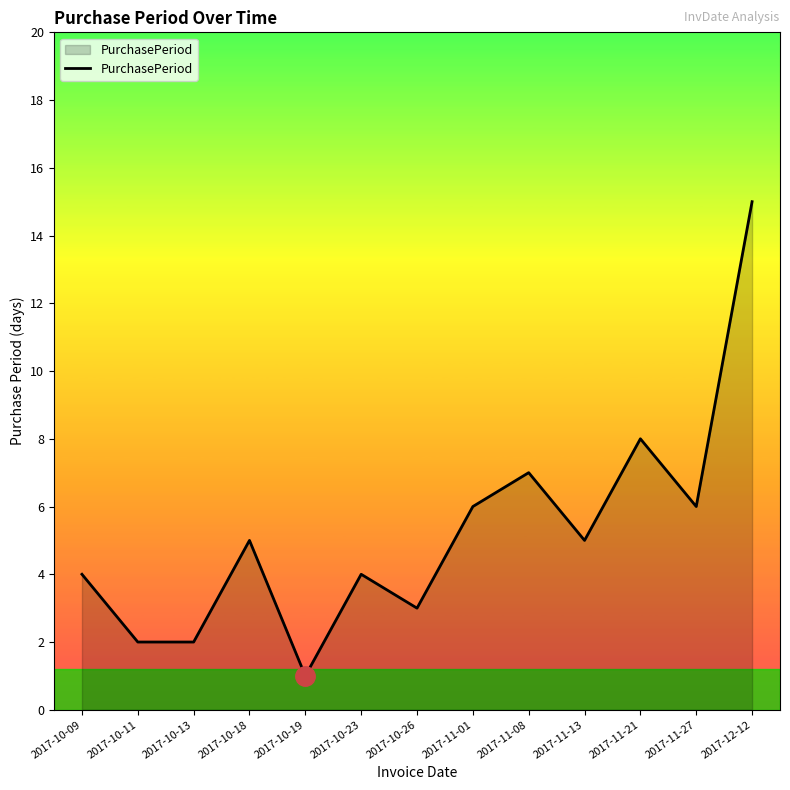

What is the change in value from 2017-10-13 to 2017-11-13?

+3